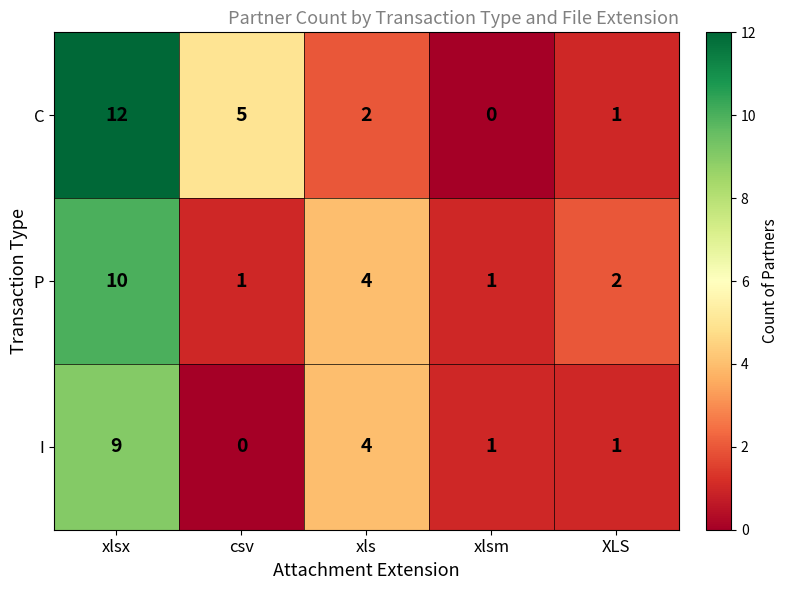

At xlsx, list the series in order from smallest to largest.

I, P, C